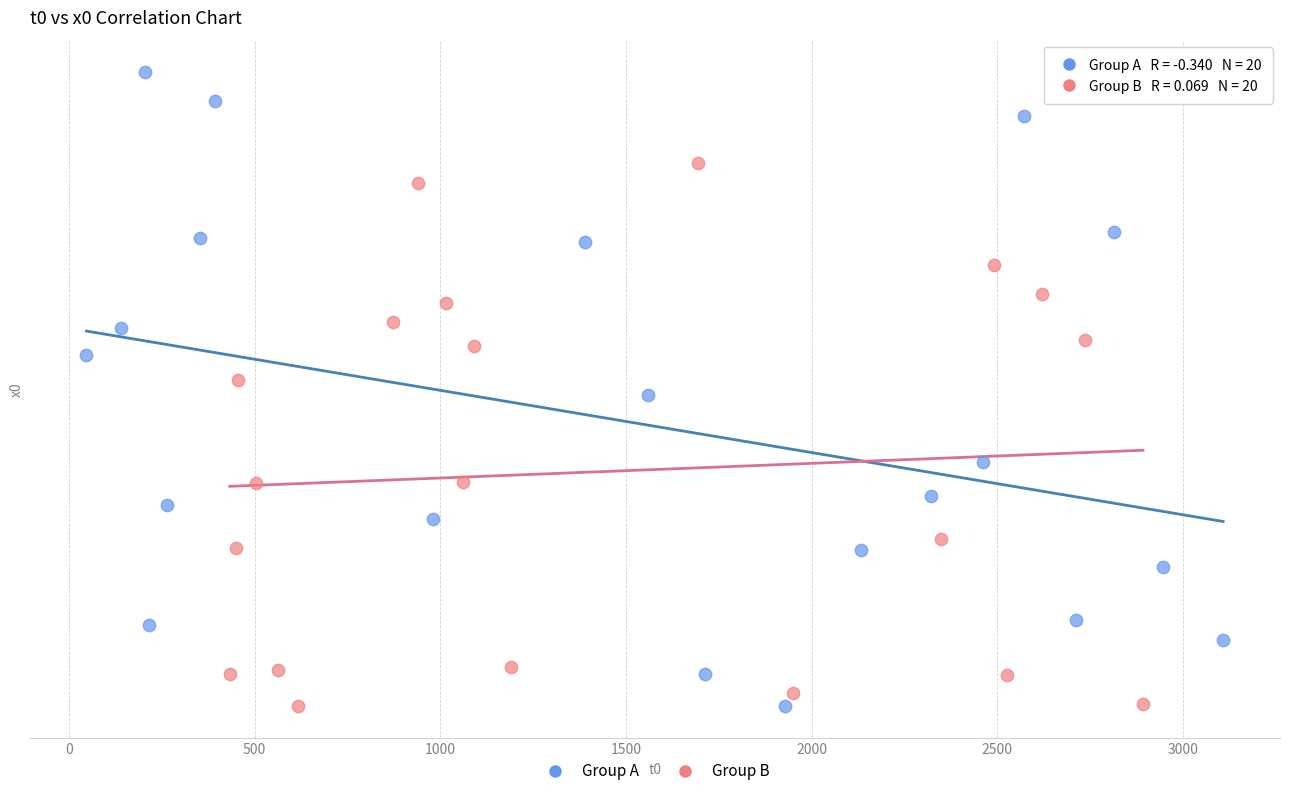

What are all the series names shown in the legend?

Group A, Group B